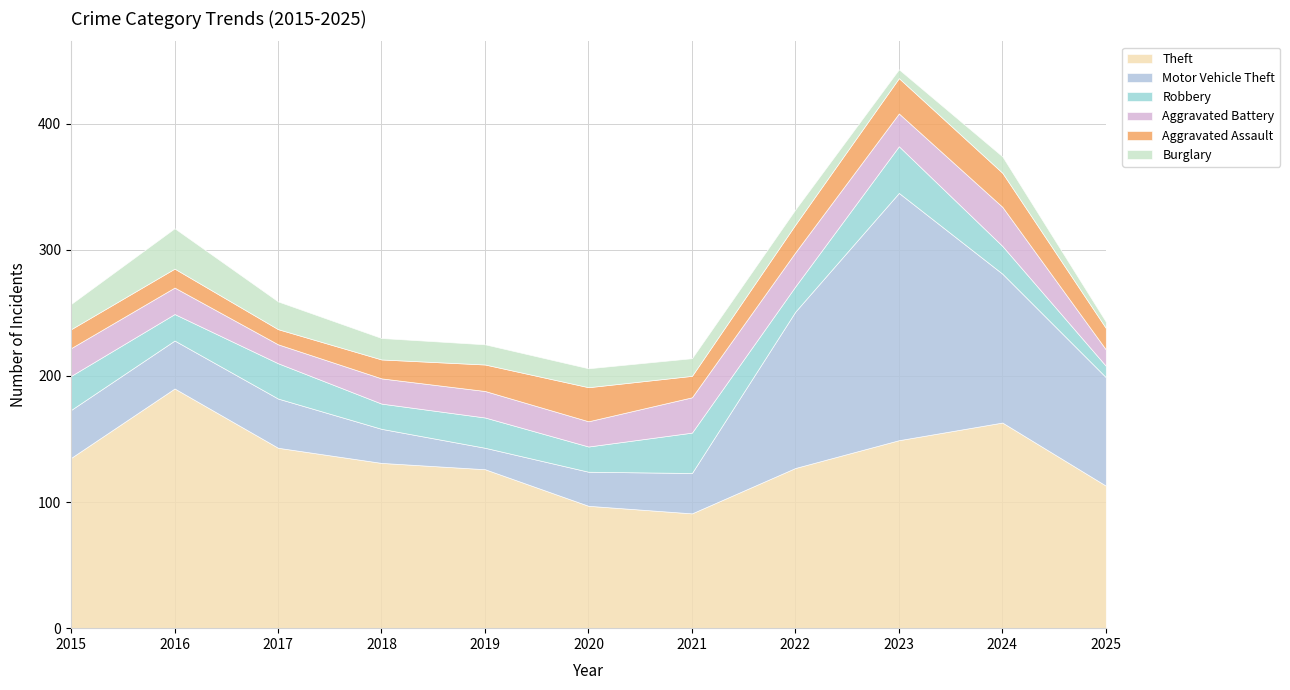

Between 2018 and 2024, which series saw the biggest shift?

Motor Vehicle Theft